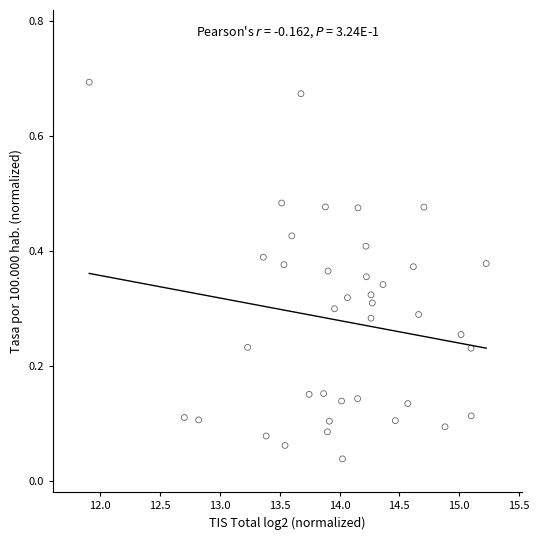

What is the range of X values (max minus min)?

3.3